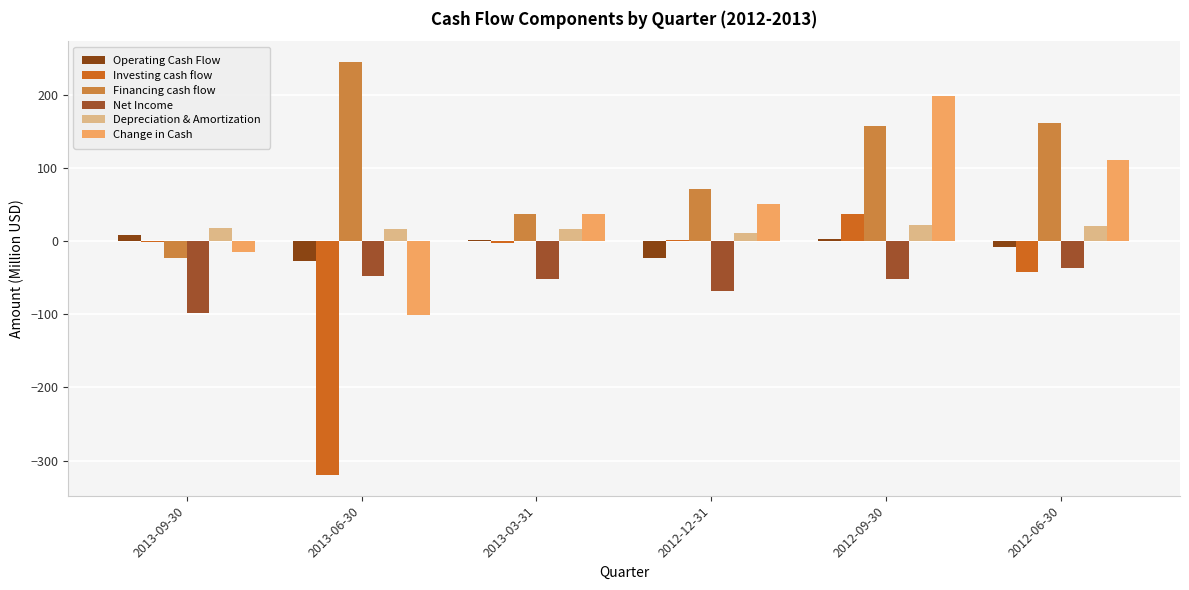

What is the sum of all Net Income values?

-352.9